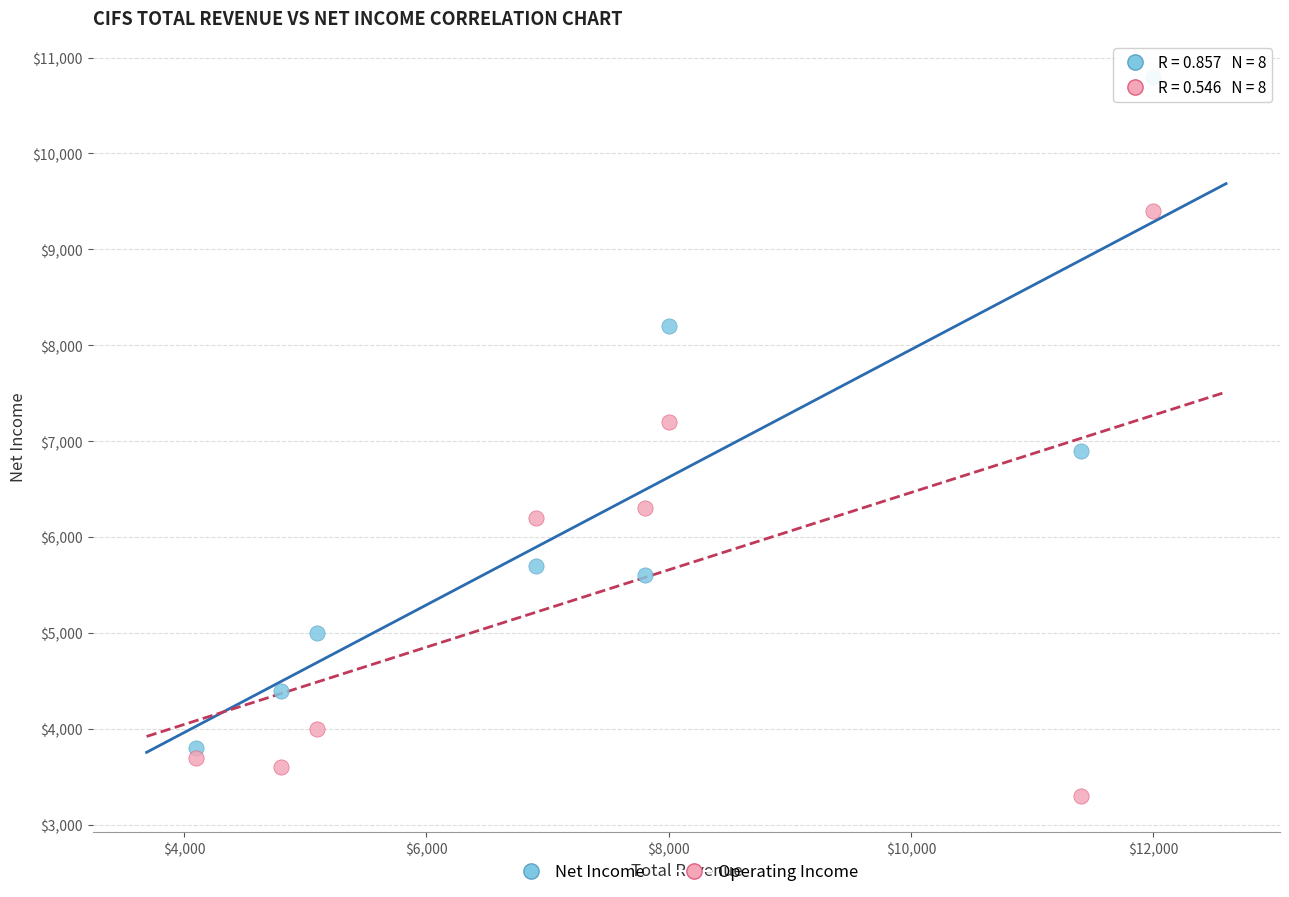

Across all data points, what is the range of X values (max minus min)?

7900